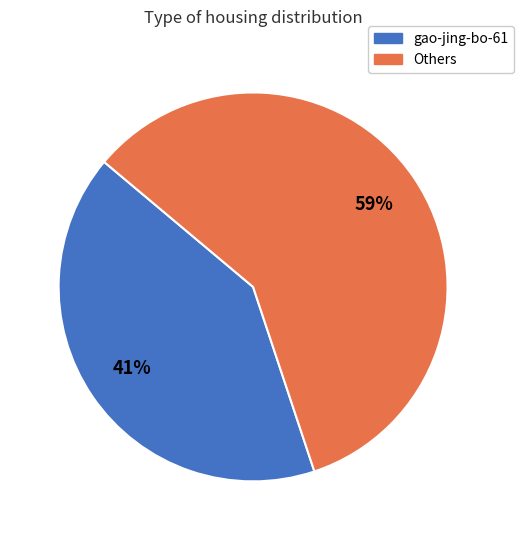

Is there any slice that represents more than half of the pie?

Yes